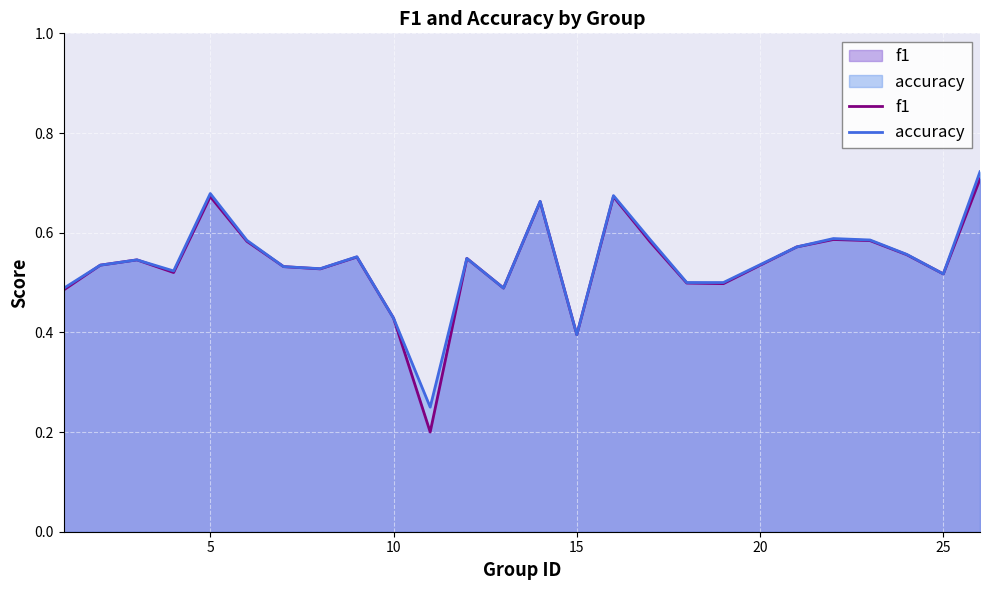

The accuracy series shows 0.4 at 15. True or false?

True